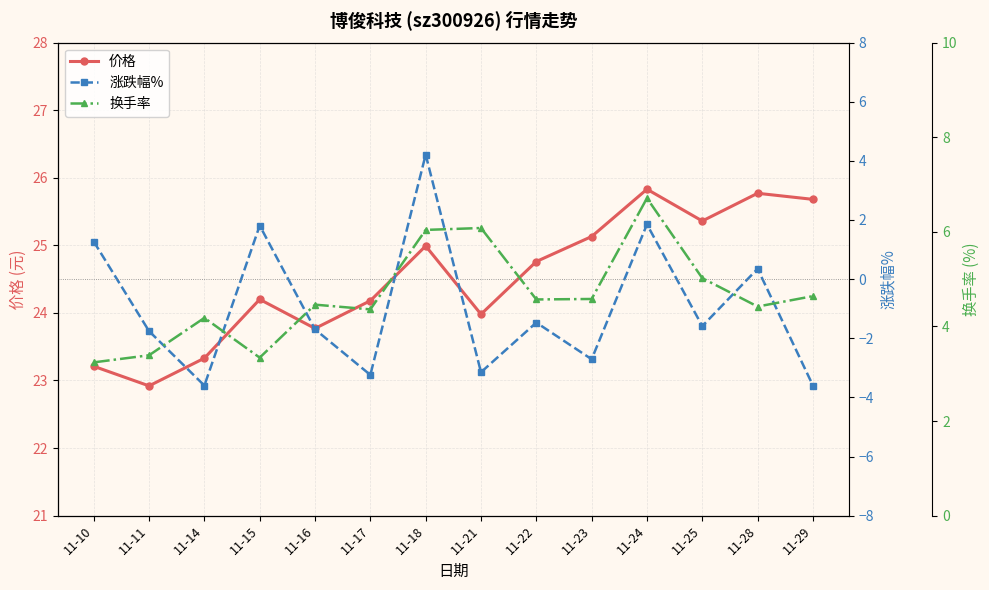

What is the approximate value of 涨跌幅% at 11-29?

-3.6